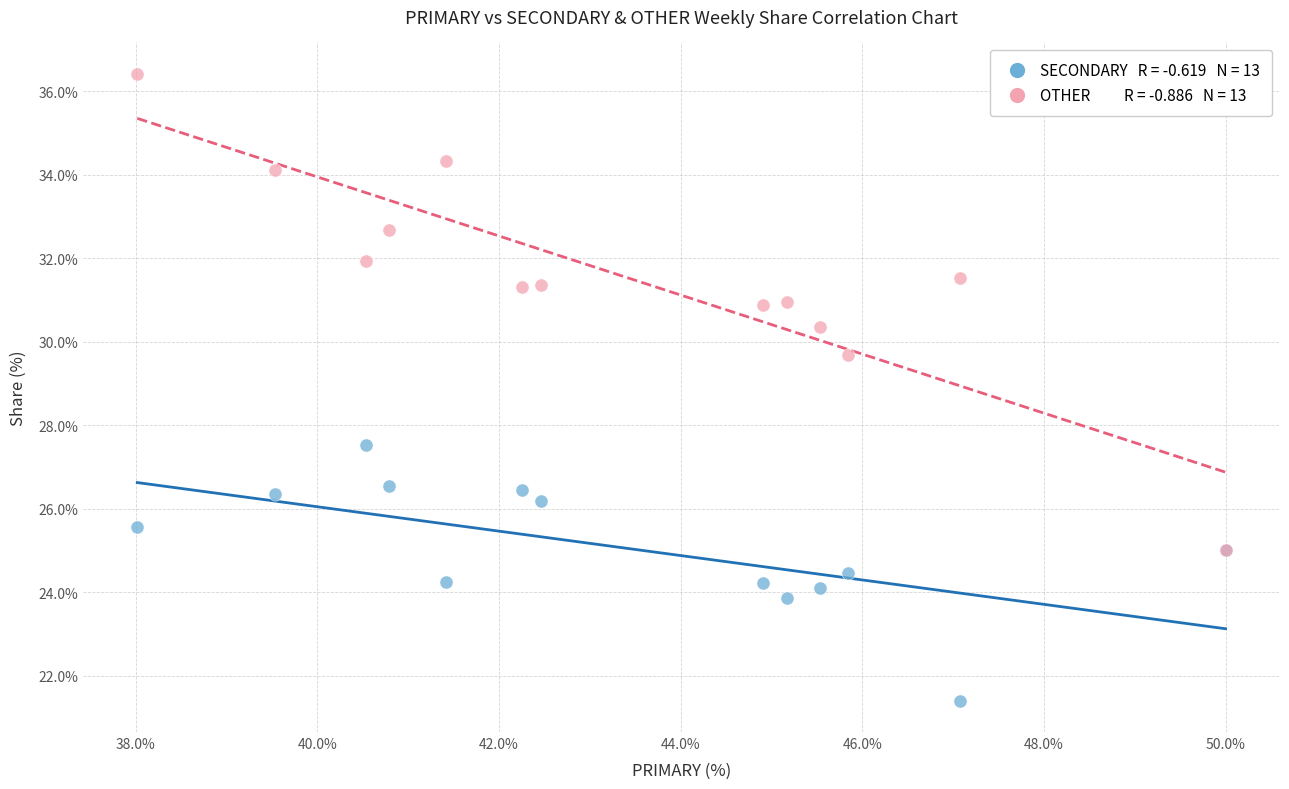

Across all series, what Y value is closest to 28?

27.5